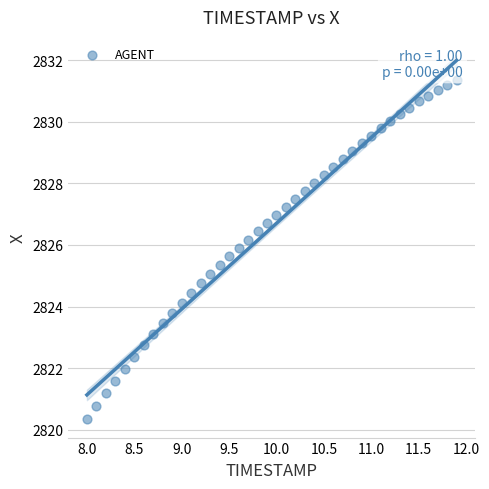

What is the range of X values (max minus min)?

3.9